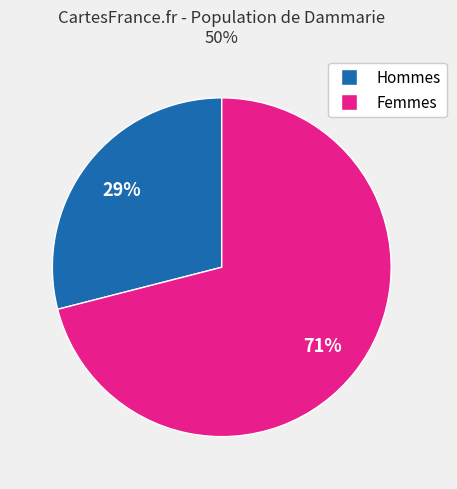

How many slices are in this pie chart?

2